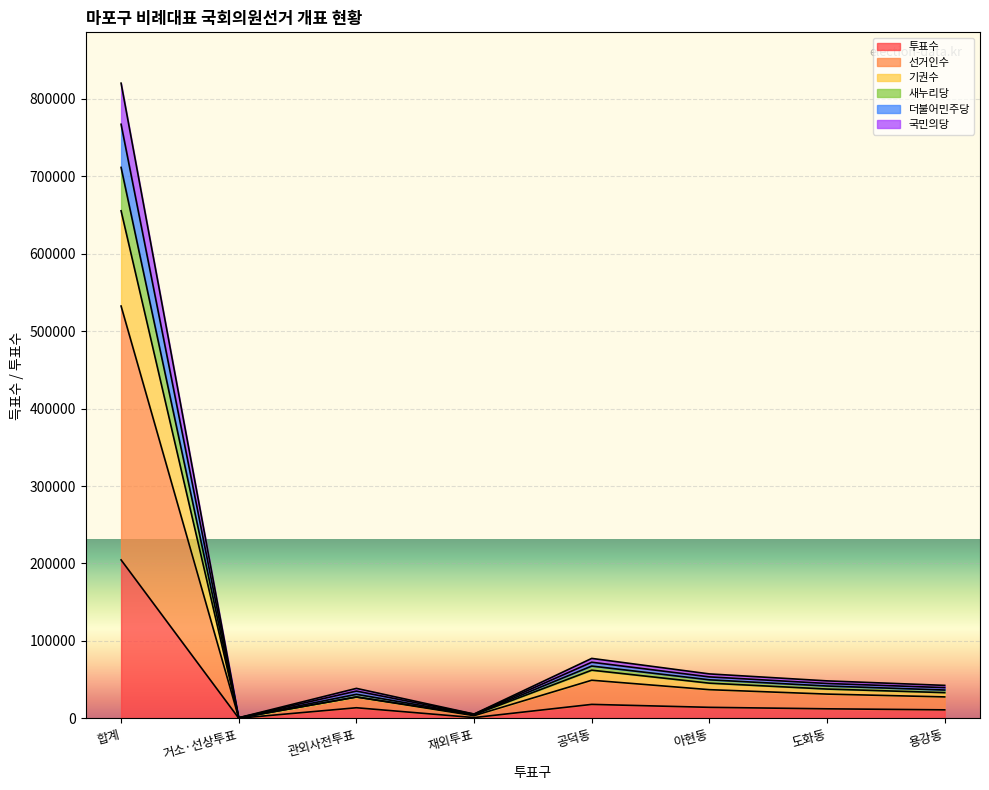

Read the 투표수 value at 재외투표, to the nearest 10.

1180